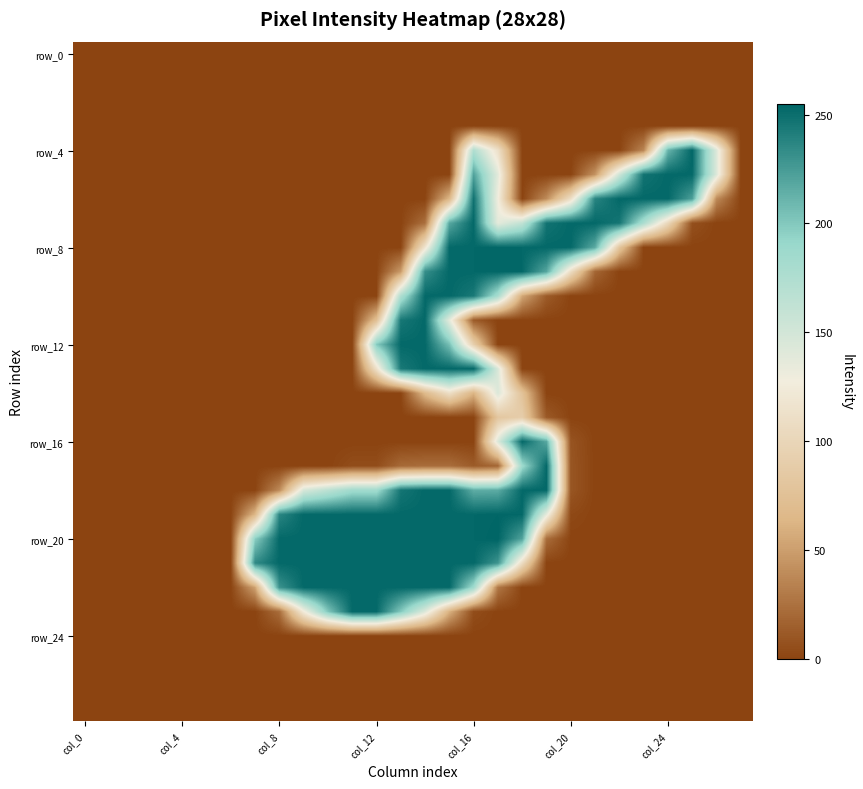

How many series are shown in this chart?

28